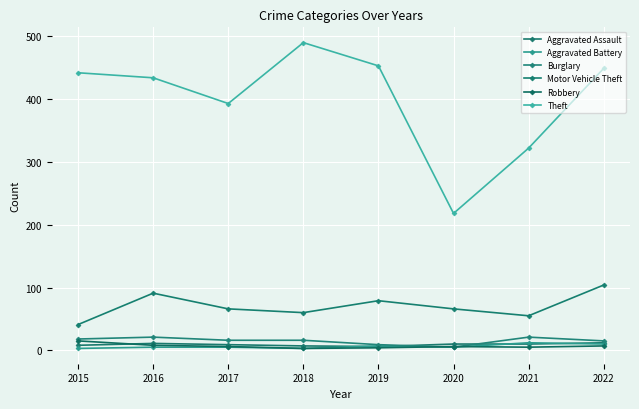

How many lines are shown in the chart?

6